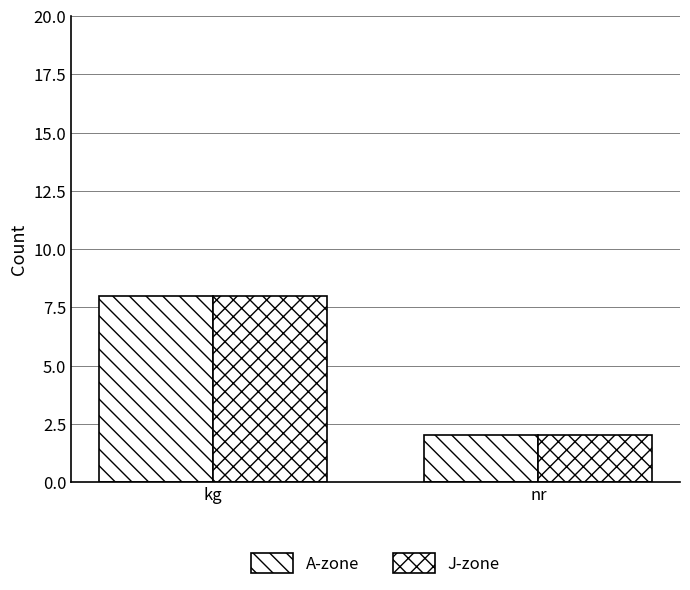

Is it true that J-zone equals 4 at nr?

False